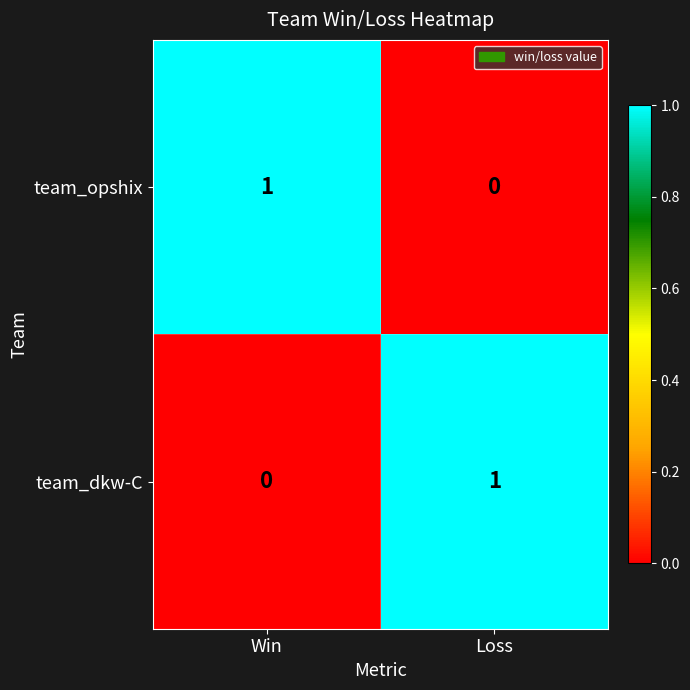

The value of team_dkw-C at Win is 0. True or false?

True